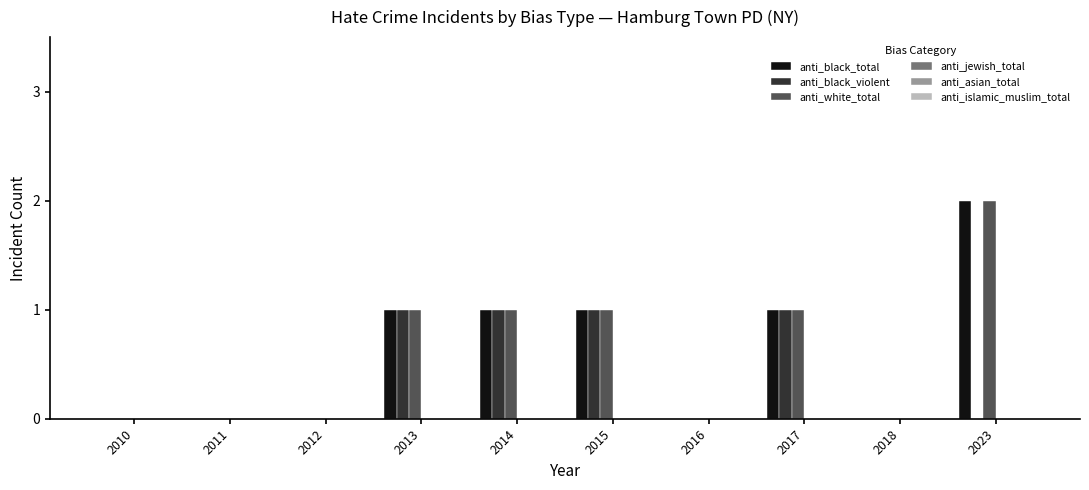

Is the value of anti_black_violent at 2017 greater than the value of anti_black_total at 2011?

Yes